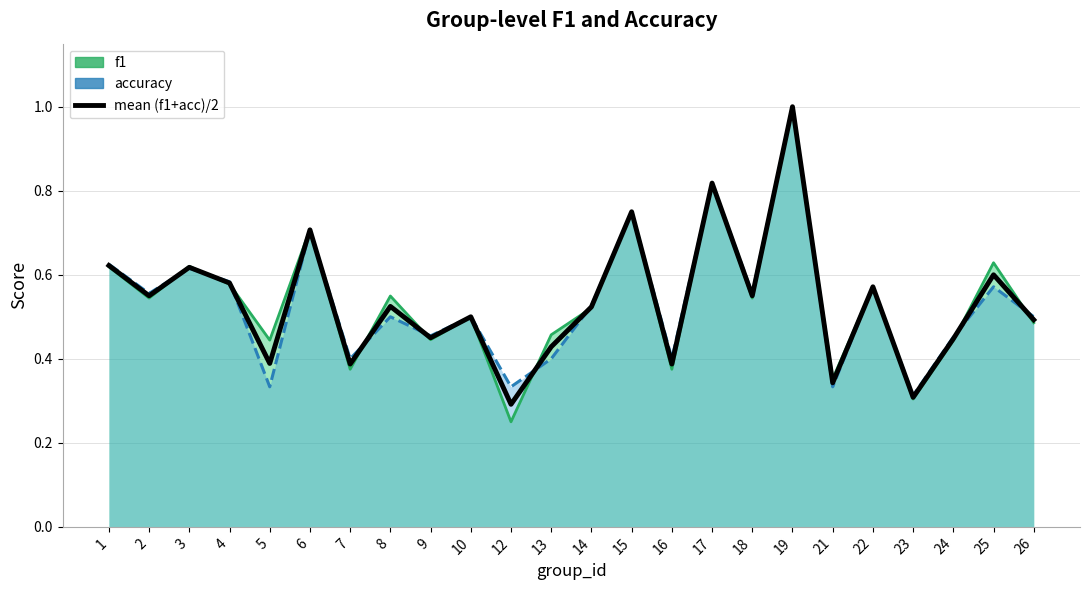

What is the greatest value displayed?

1.0